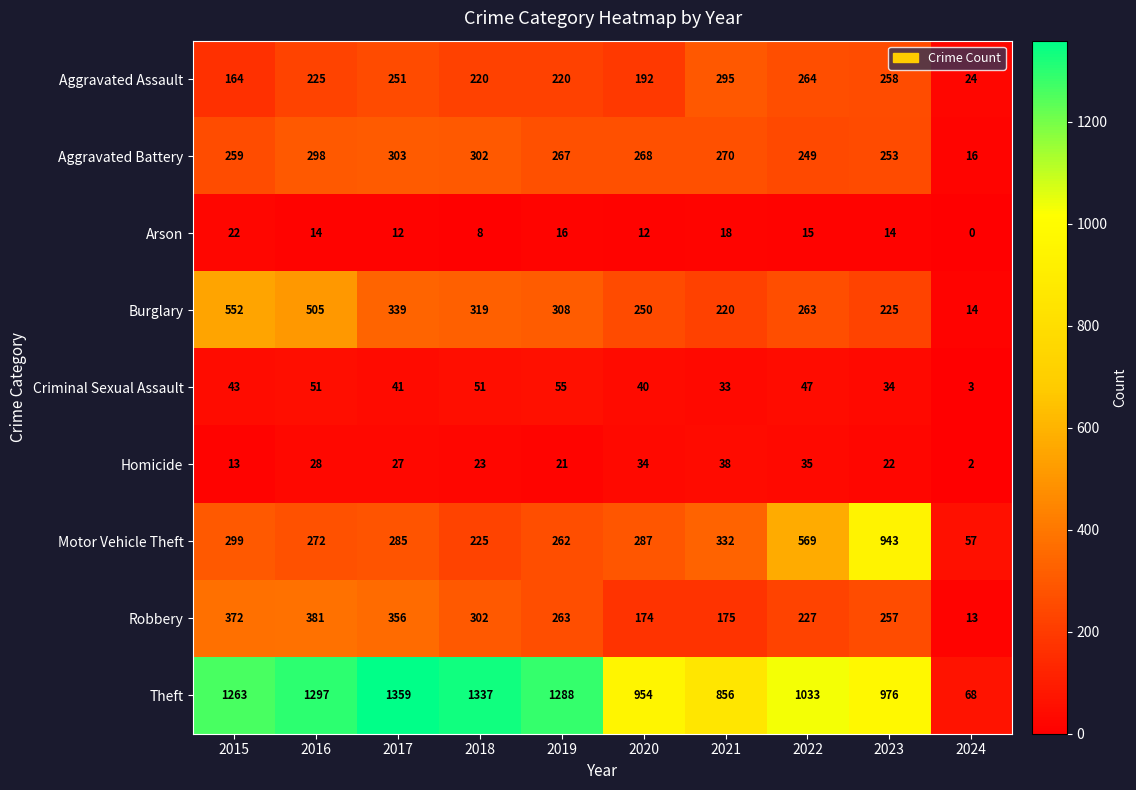

List the series in order of their peak value, lowest first.

Arson, Homicide, Criminal Sexual Assault, Aggravated Assault, Aggravated Battery, Robbery, Burglary, Motor Vehicle Theft, Theft